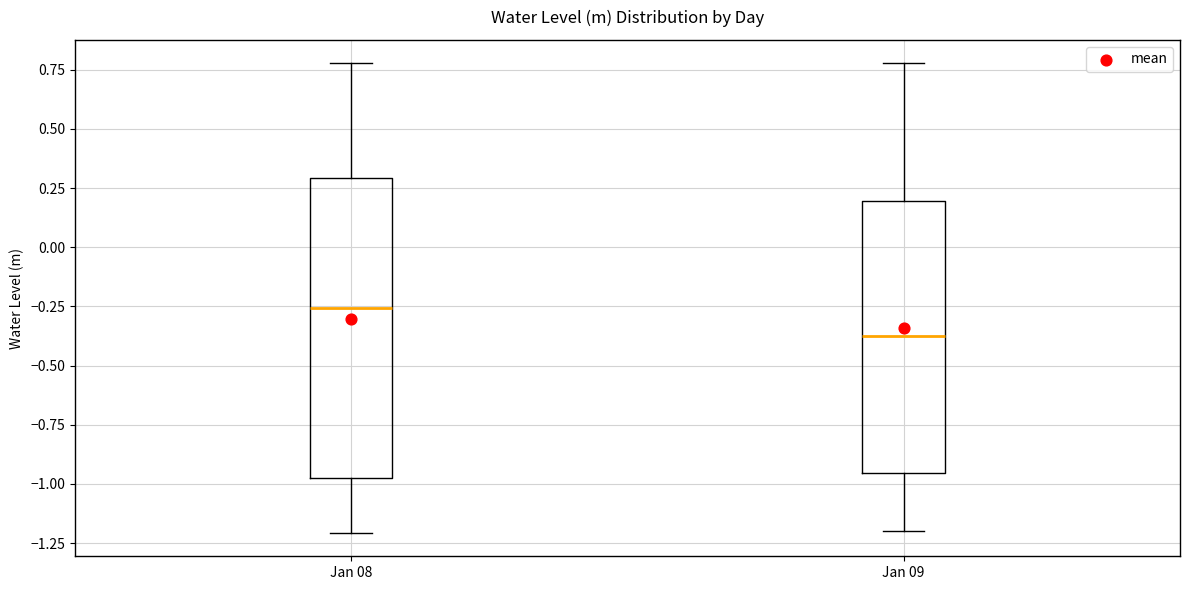

Reading left to right, transcribe this box plot: for each box, give where its median line is, the range the box spans, and where its two whiskers end, as read against the y-axis. The values are not printed on the chart, so give them approximately, as read against the axis.

Jan 08: median -0.25, box -0.95 to 0.30, whiskers -1.20 to 0.80
Jan 09: median -0.35, box -0.95 to 0.20, whiskers -1.20 to 0.80